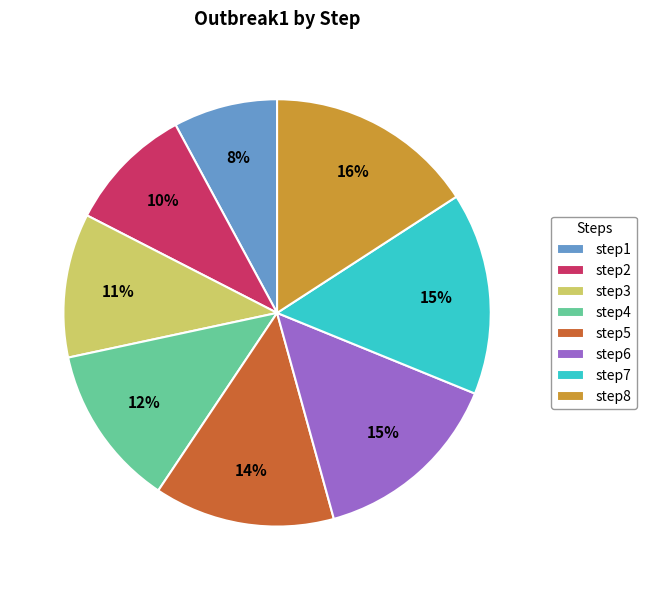

Count the number of slices in the pie.

8